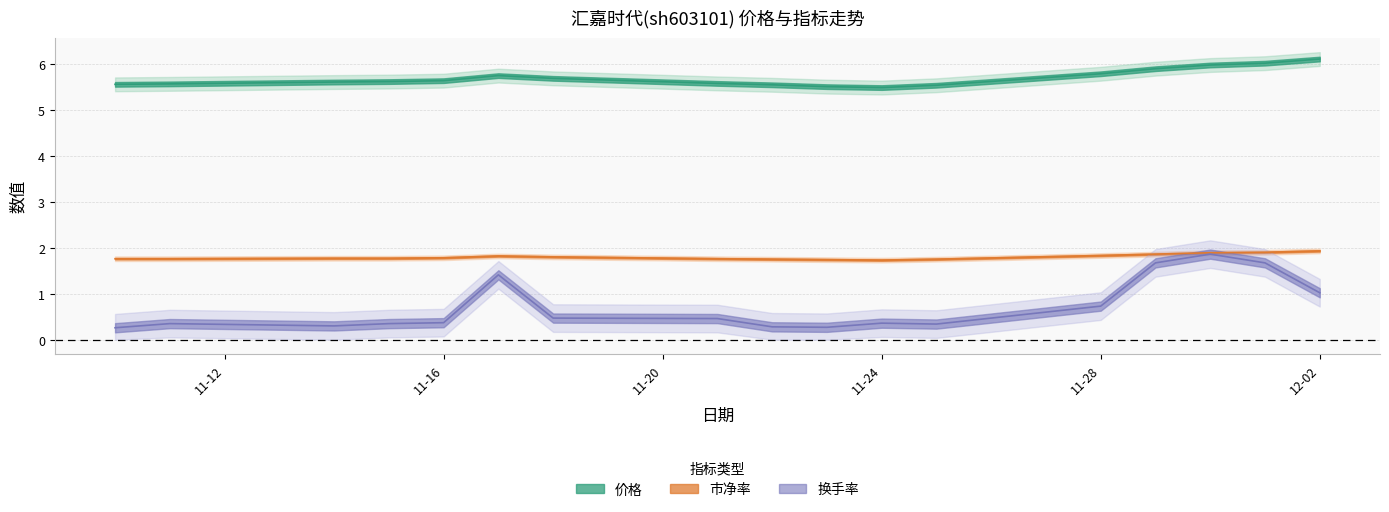

Where is 市净率 nearest to the value 1?

11-24